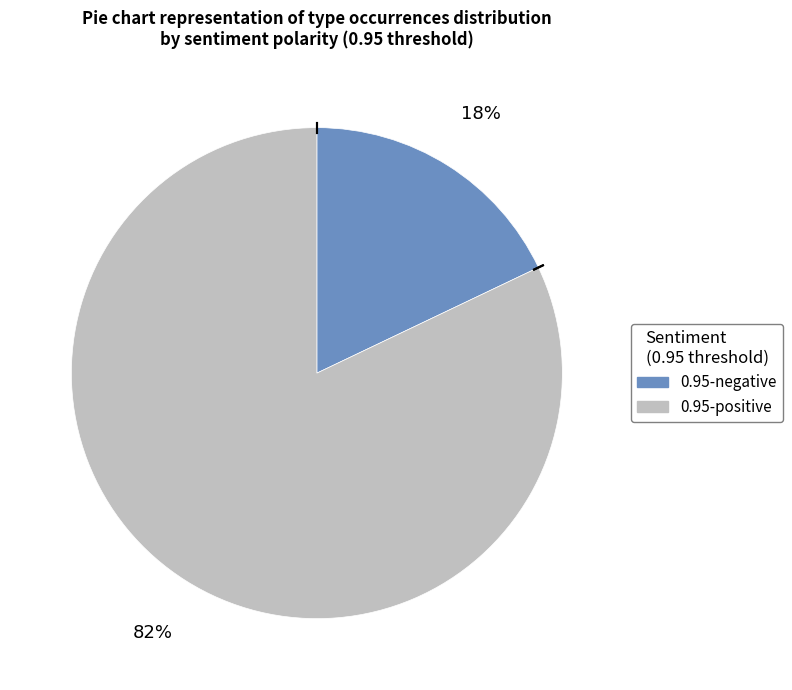

Is there a majority slice in this chart?

Yes